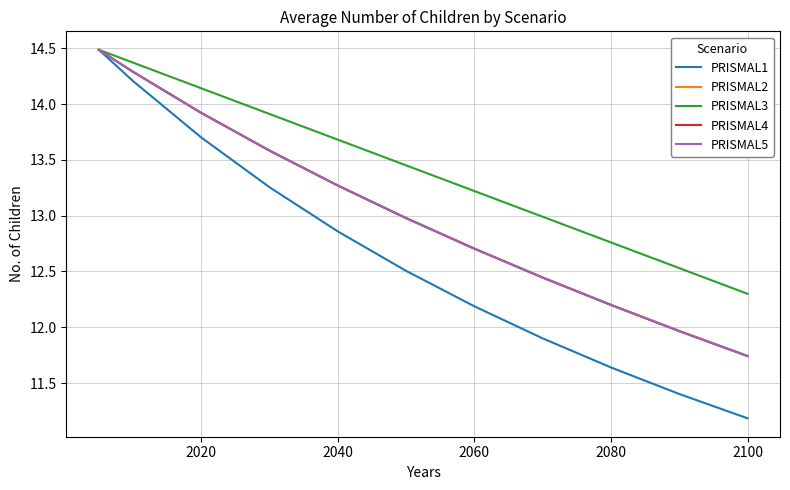

Does the chart display data point markers on the line(s)?

No